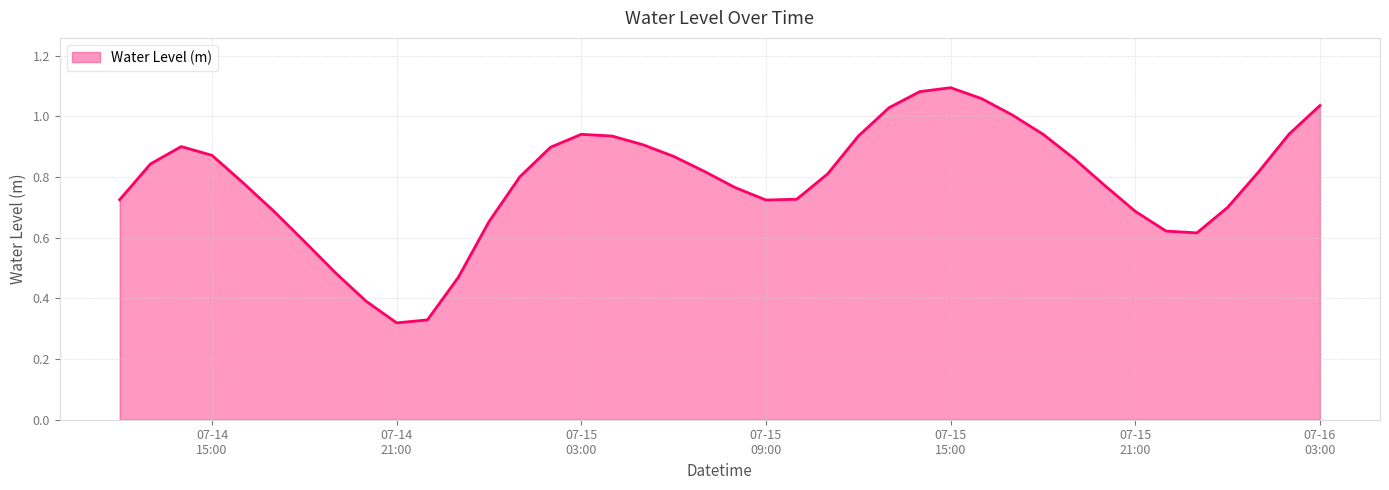

Does the chart display data point markers on the line(s)?

No